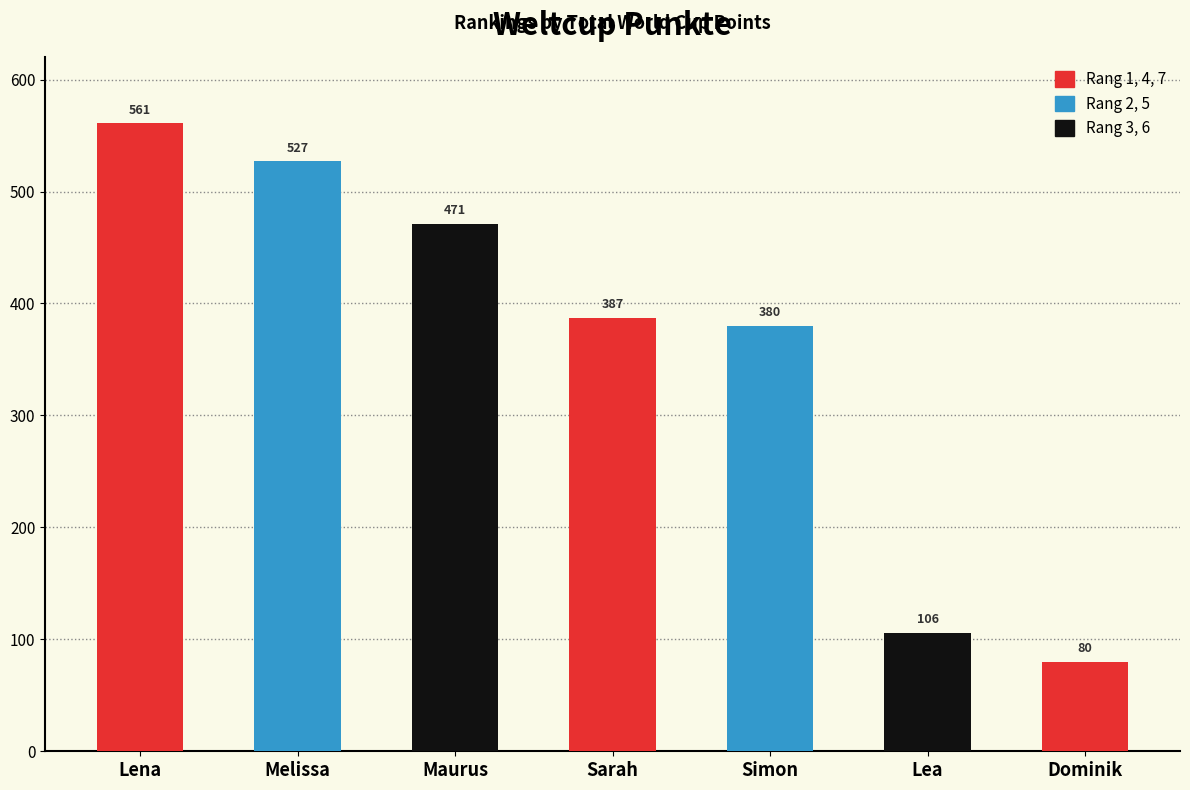

Reading right to left, extract all data points from this chart.

Dominik=80	Lea=106	Simon=380	Sarah=387	Maurus=471	Melissa=527	Lena=561